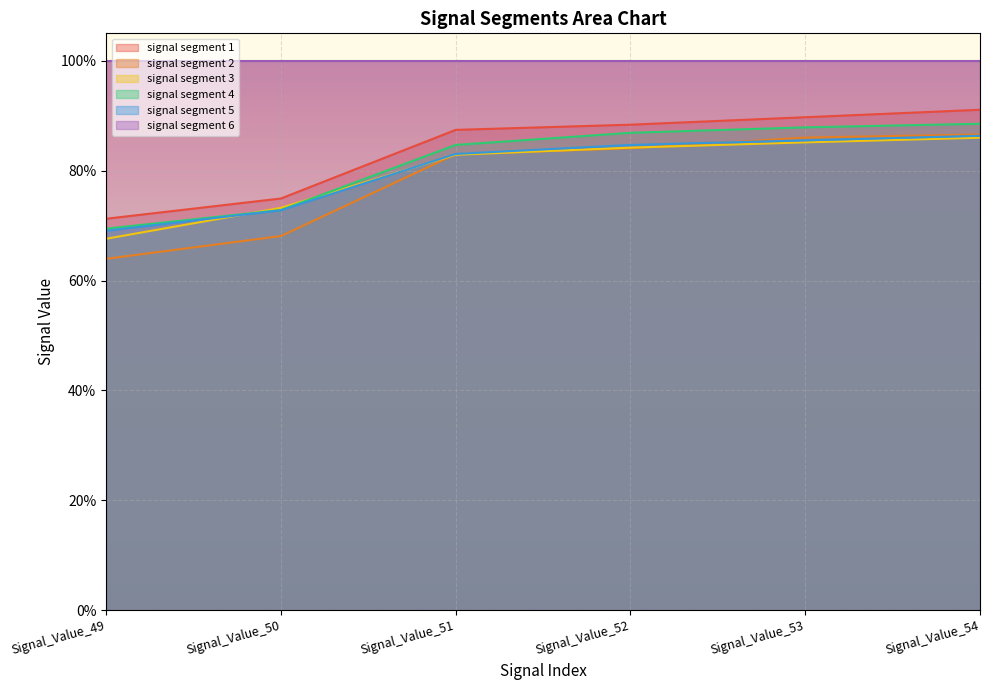

At which category is the sum across all series the highest?

Signal_Value_54